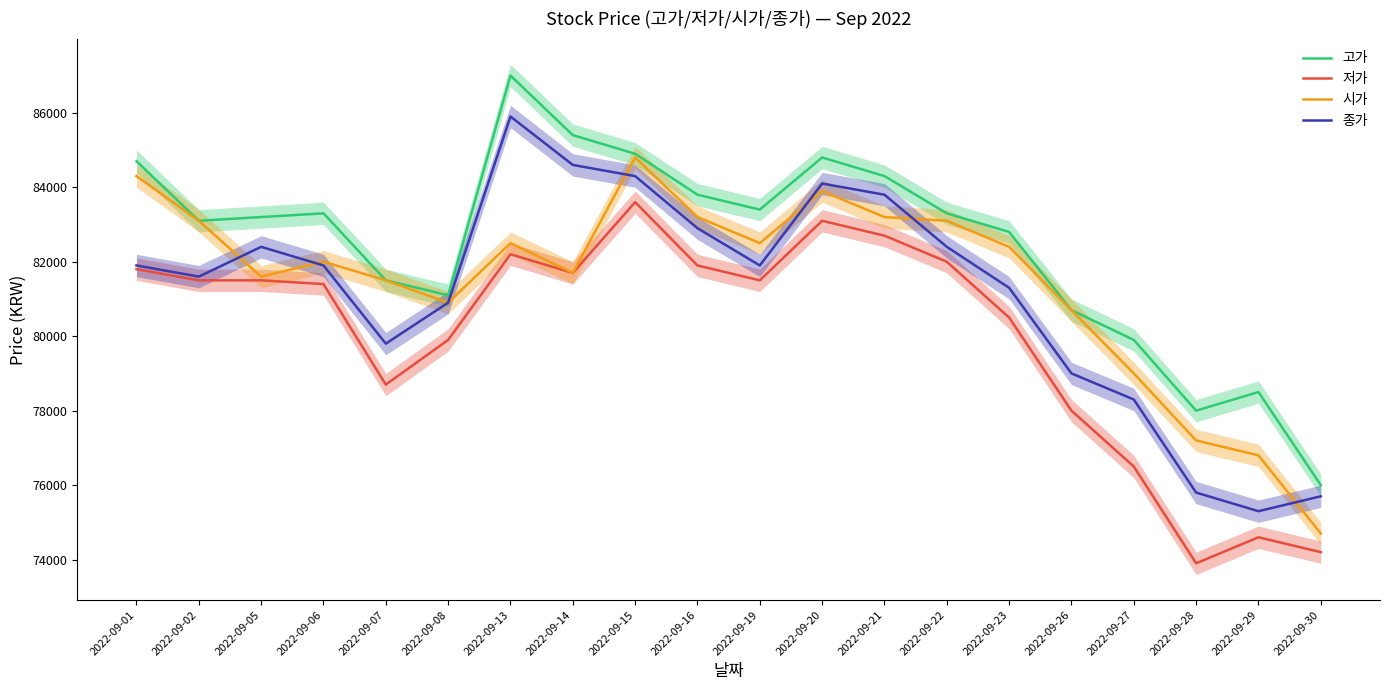

Does the chart have visible grid lines?

No